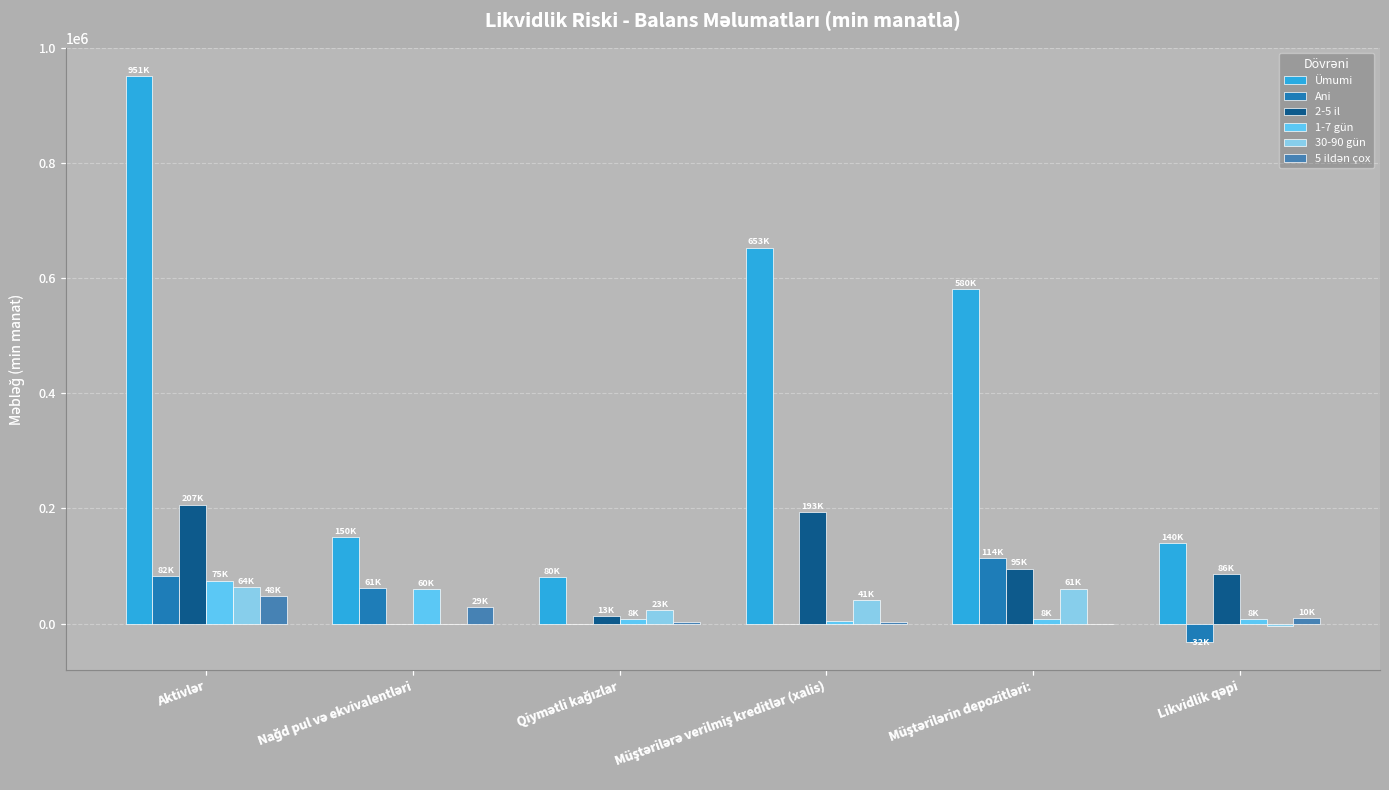

Which series has the largest total across all categories?

Ümumi